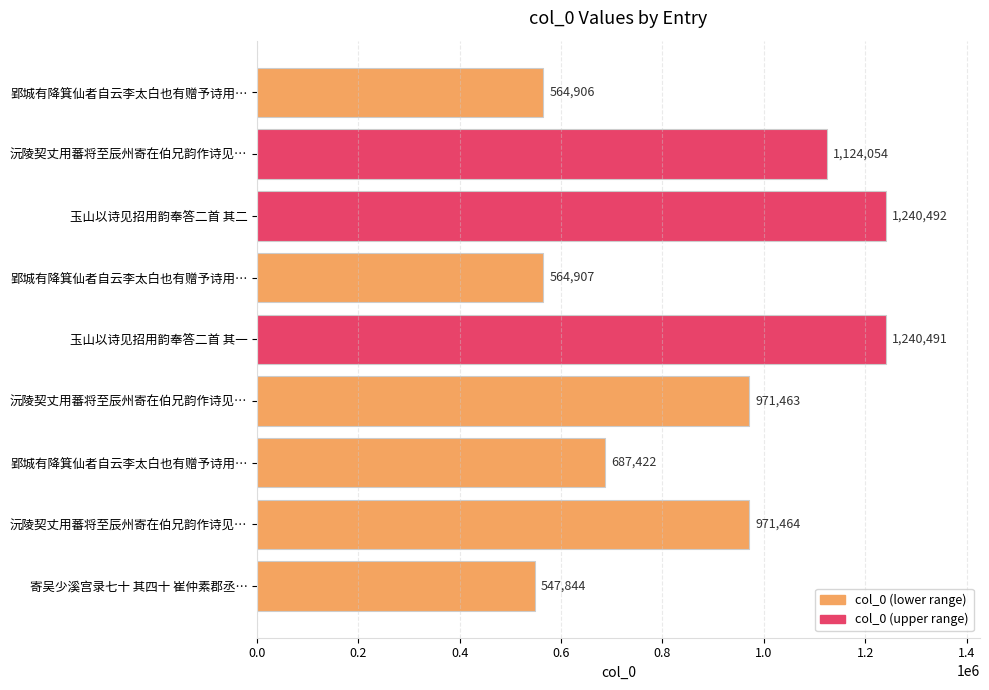

What is the maximum value shown in the chart?

1240492